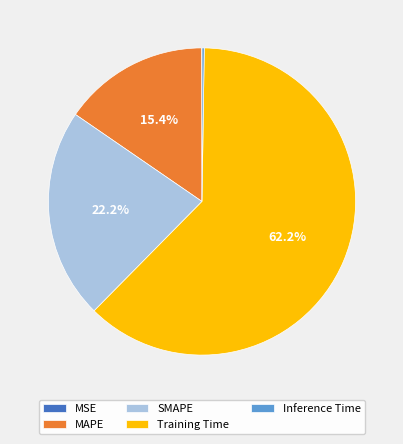

To the nearest percent, what percentage of the pie is MAPE?

15%